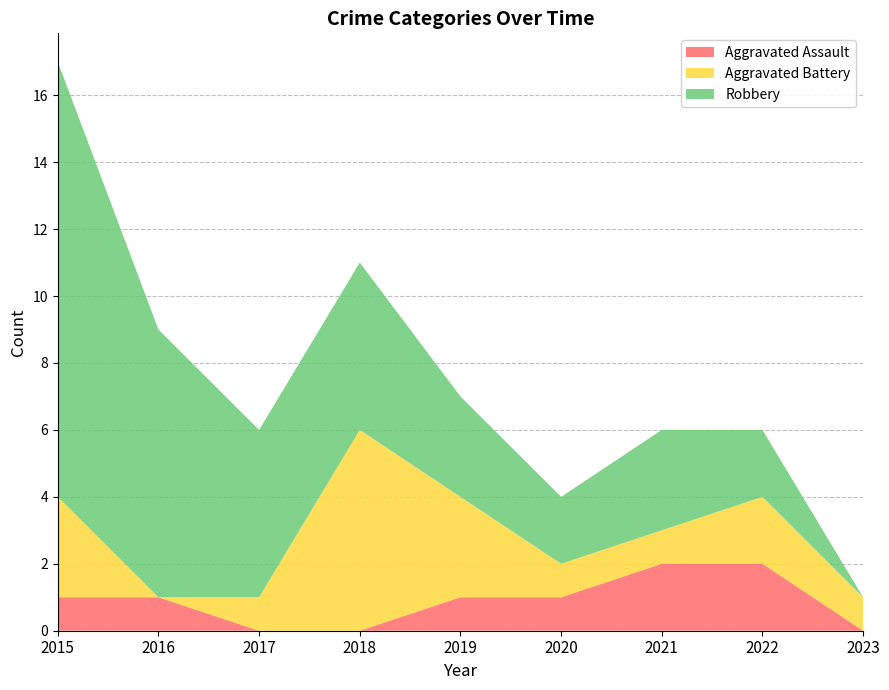

Reading left to right, transcribe all the data shown in this chart.

Aggravated Assault: 1	1	0	0	1	1	2	2	0
Aggravated Battery: 3	0	1	6	3	1	1	2	1
Robbery: 13	8	5	5	3	2	3	2	0